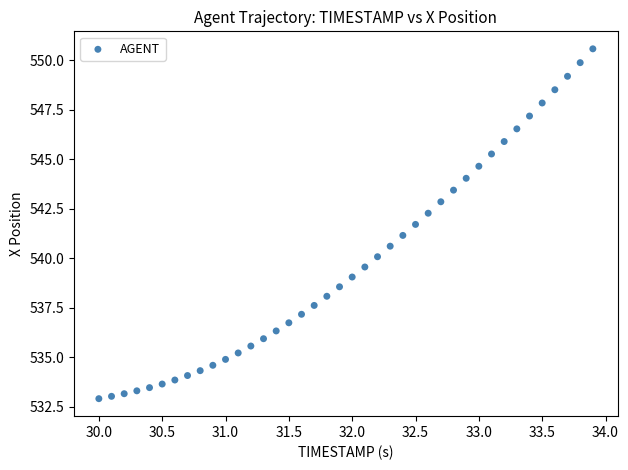

What is the range of Y values (max minus min)?

17.6